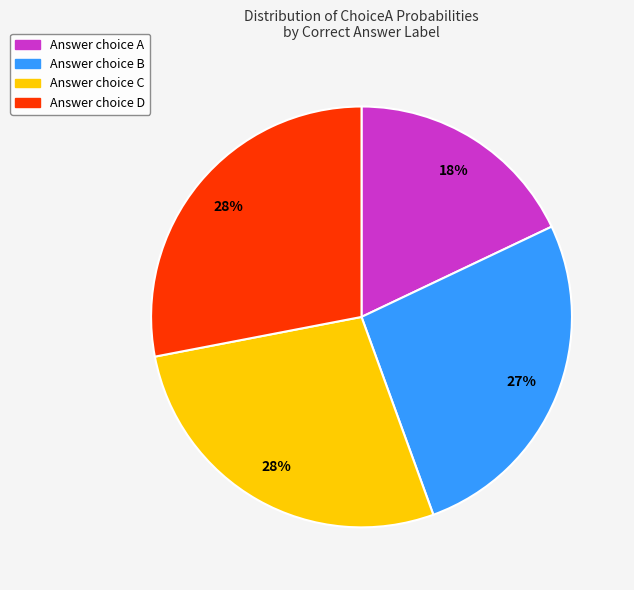

To the nearest percent, what is the difference between the largest and smallest slice percentages?

10%